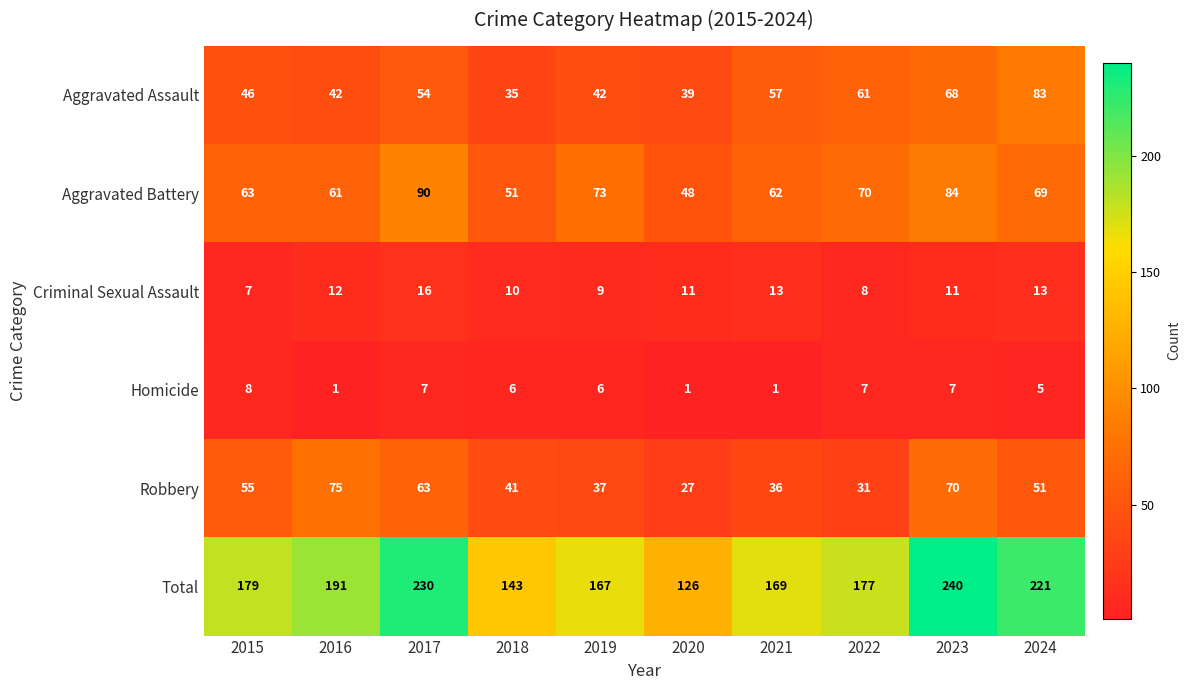

What is the total value across all series at 2017?

460